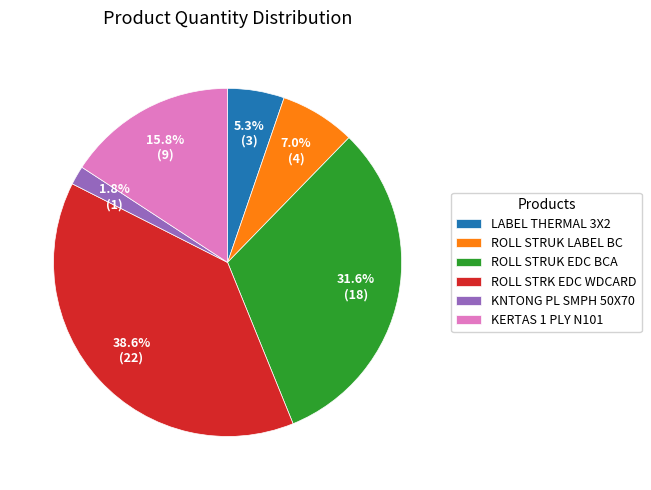

Count the number of slices in the pie.

6